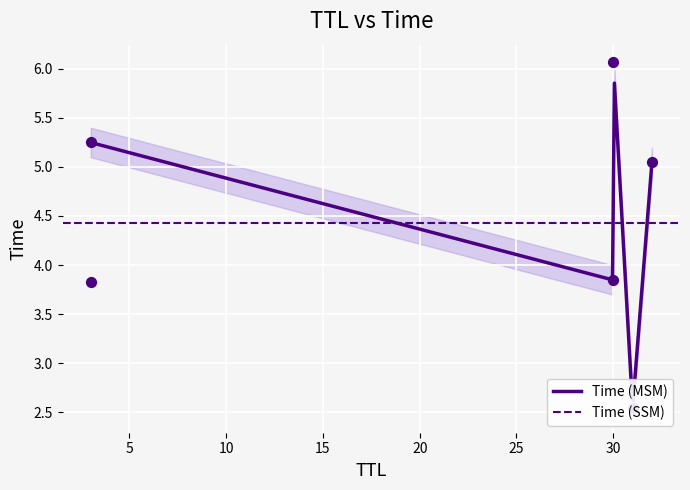

Between 30 and 3, which is larger?

30